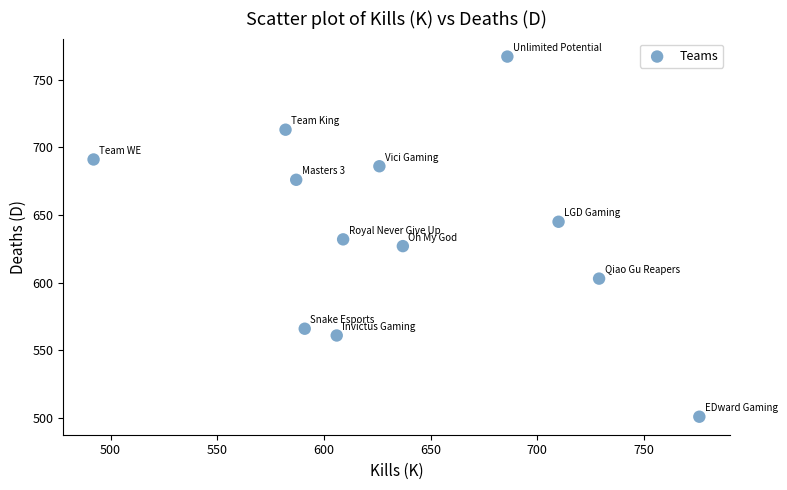

What is the average X value?

636